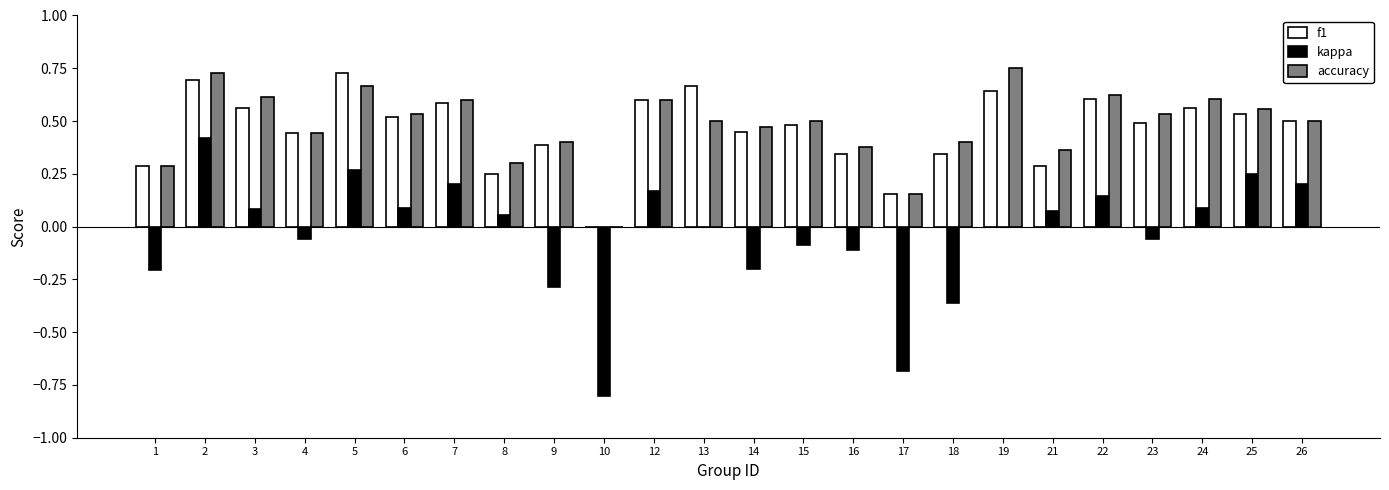

Which series has the largest range (max minus min)?

kappa